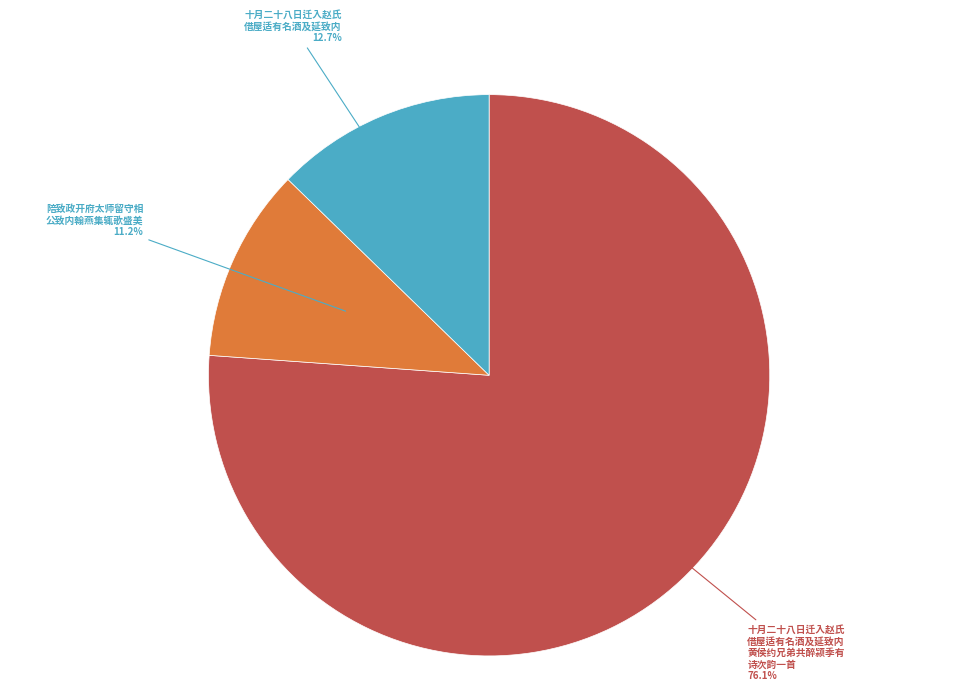

Is there any slice that represents more than half of the pie?

Yes